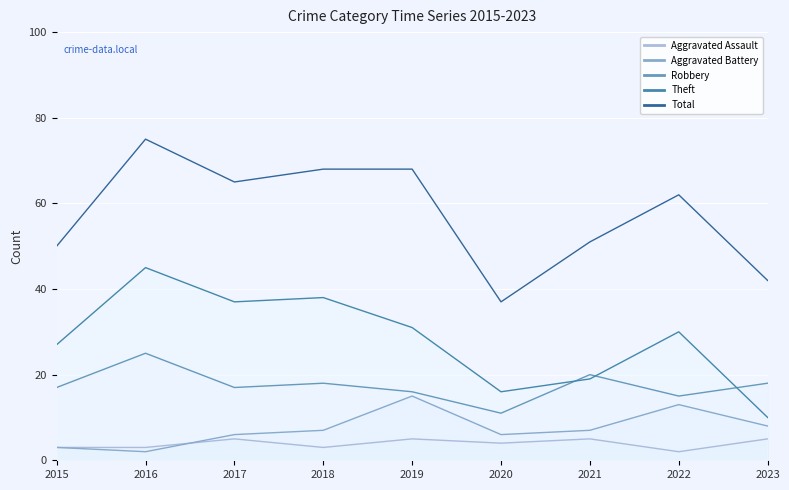

At 2018, list the series in order from largest to smallest.

Total, Theft, Robbery, Aggravated Battery, Aggravated Assault